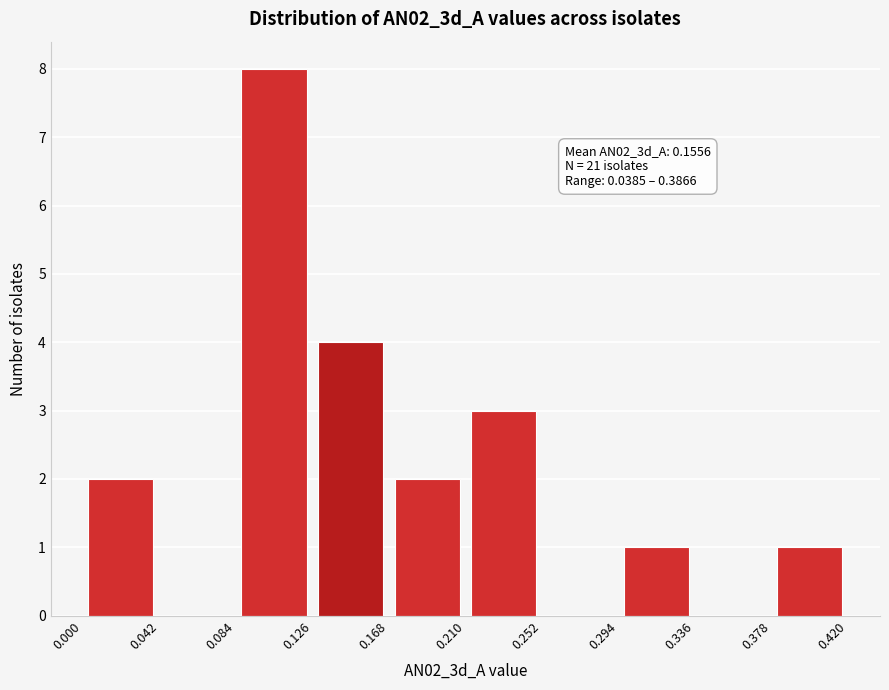

Over which range of the x-axis is the bar tallest?

0.084 to 0.126